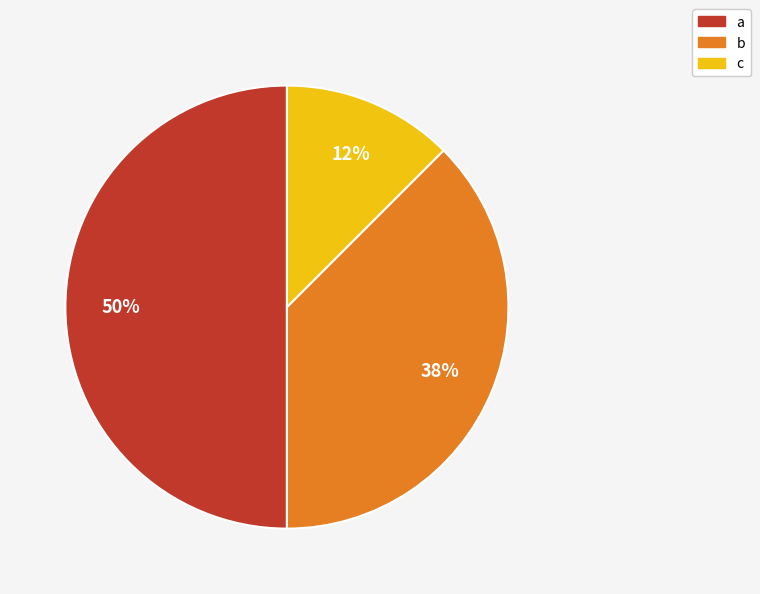

Which category has the biggest portion of the pie?

a